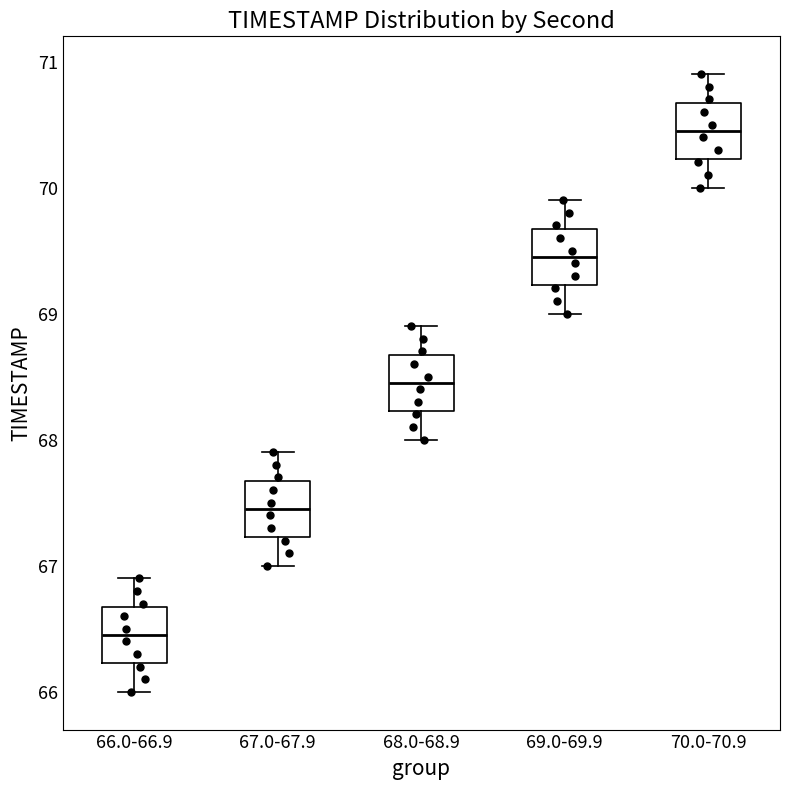

Where is the upper edge of the box for 66.0-66.9 on the y-axis? The values are not printed on the chart, so give them approximately, as read against the axis.

66.7